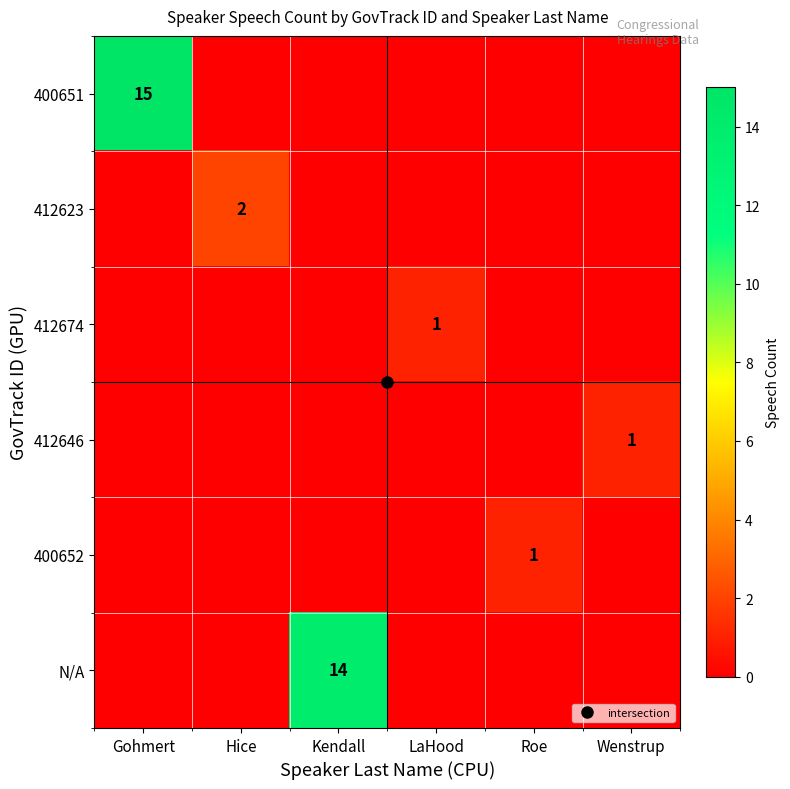

What is the sum of the 412674 values at LaHood and Wenstrup?

1